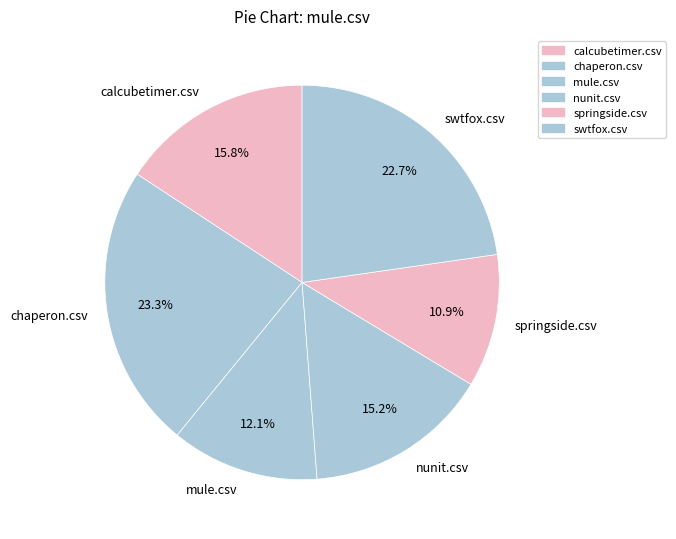

To the nearest percent, what is the difference between the largest and smallest slice percentages?

12%